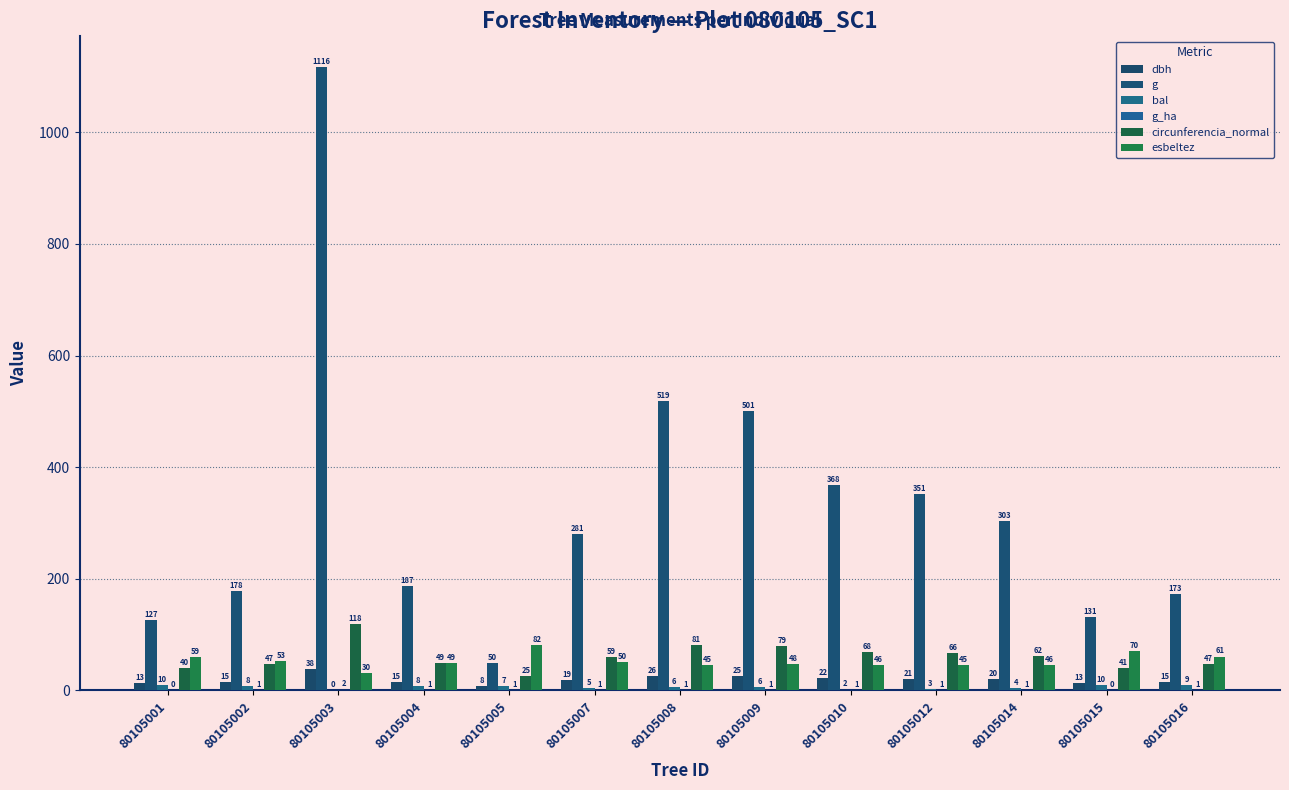

Where is g_ha nearest to the value 0?

80105001